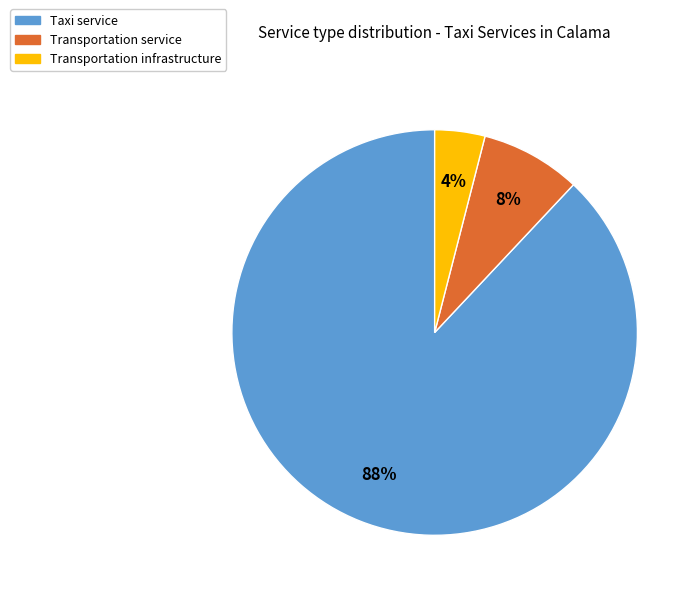

What percentage is the Taxi service slice, to the nearest percent?

88%